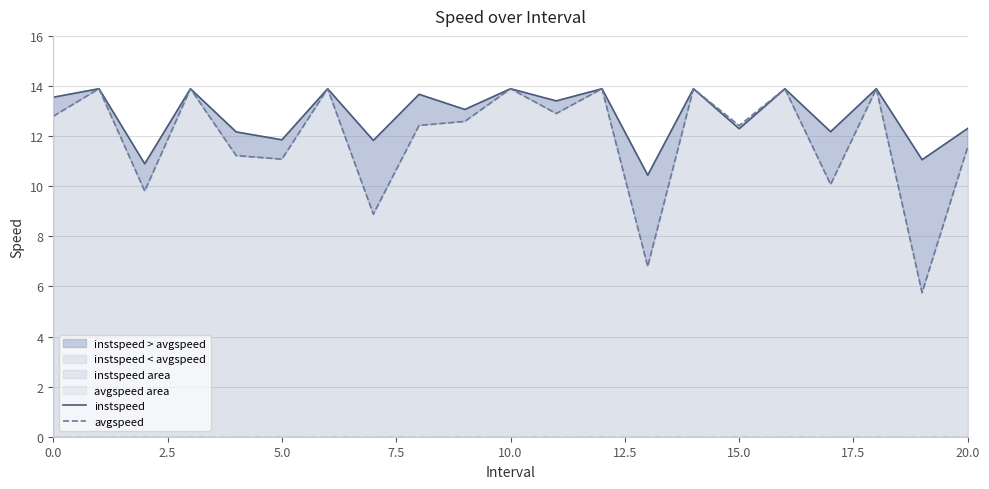

At how many categories does at least one series exceed 8?

21